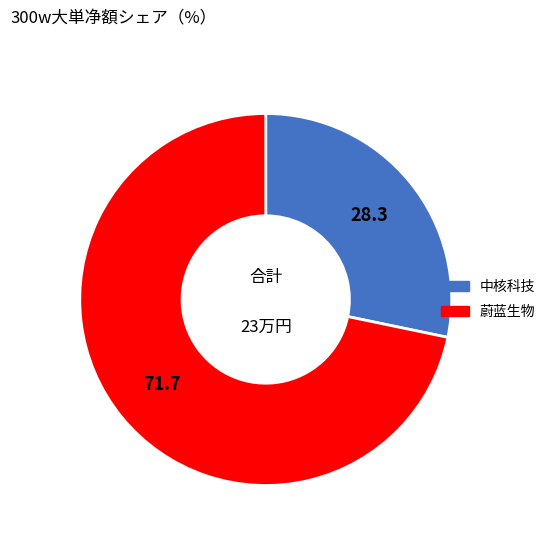

Does any single category account for the majority?

Yes